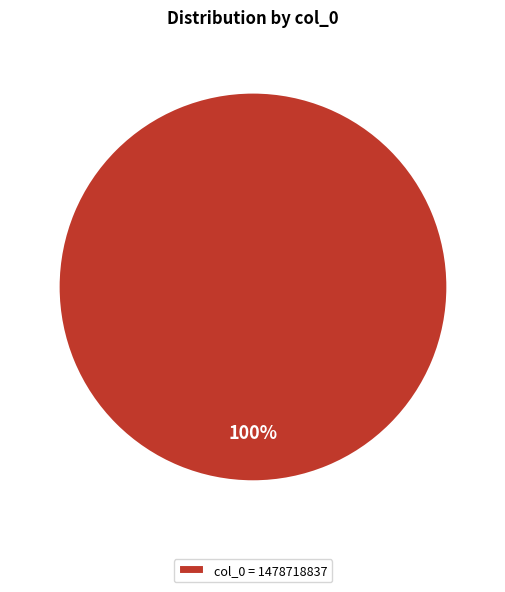

Is col_0 = 1478718837 the majority of the pie?

Yes